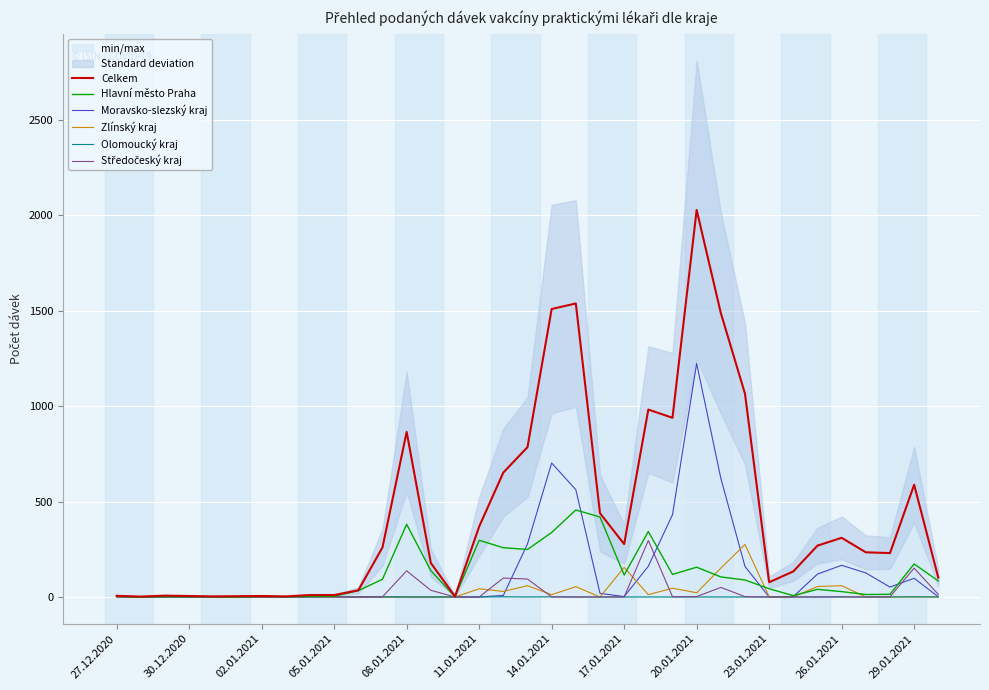

What is the value of the Hlavní město Praha point at the 10th from the left?

4